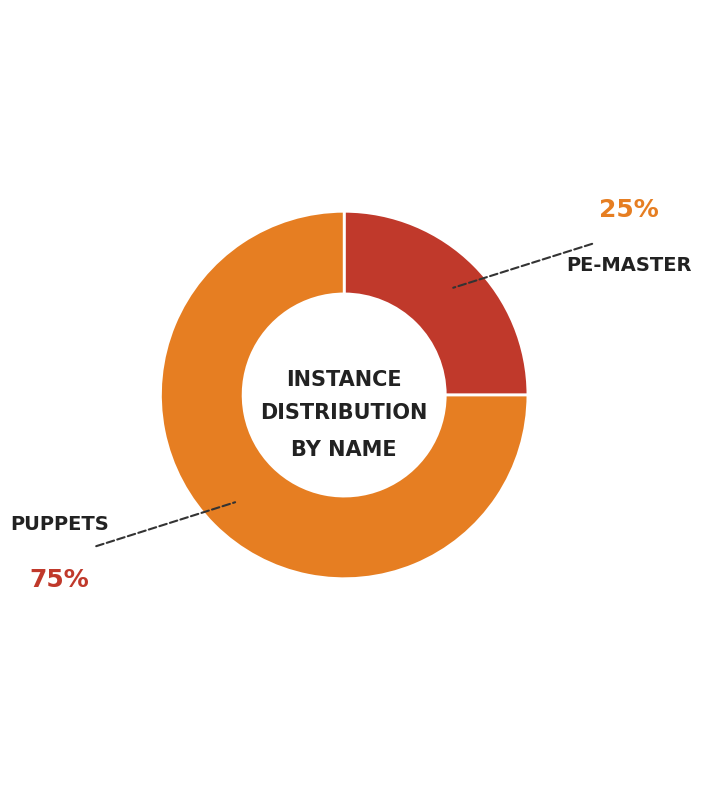

Does any single category account for the majority?

Yes